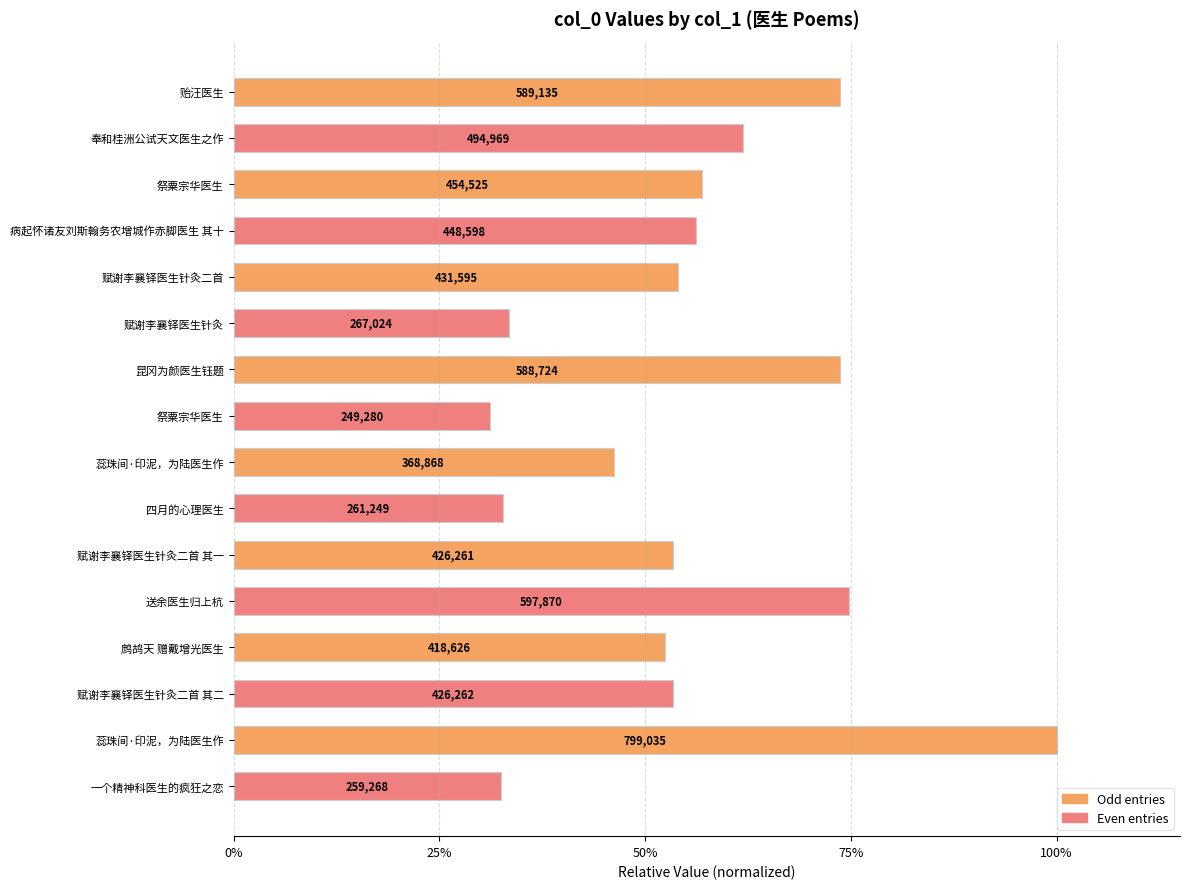

Where is the data nearest to the value 0?

祭粟宗华医生